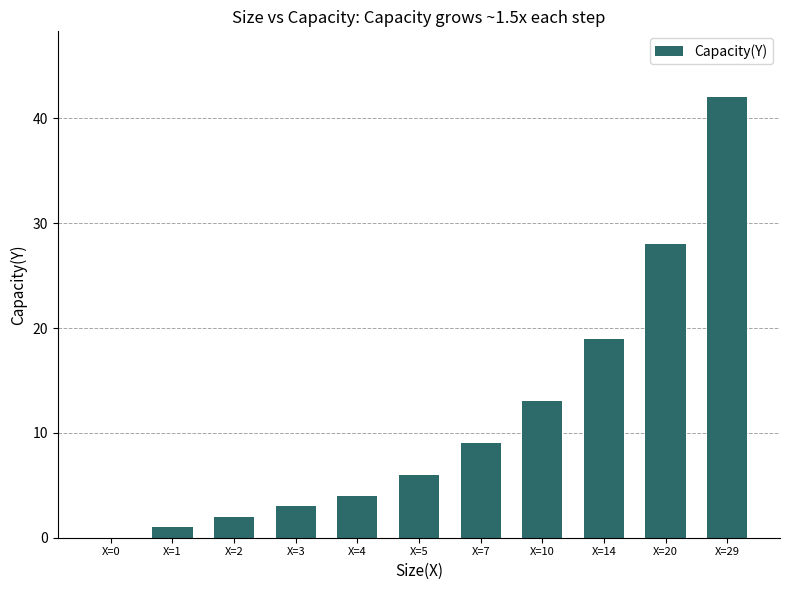

Does the chart contain stacked bars?

No